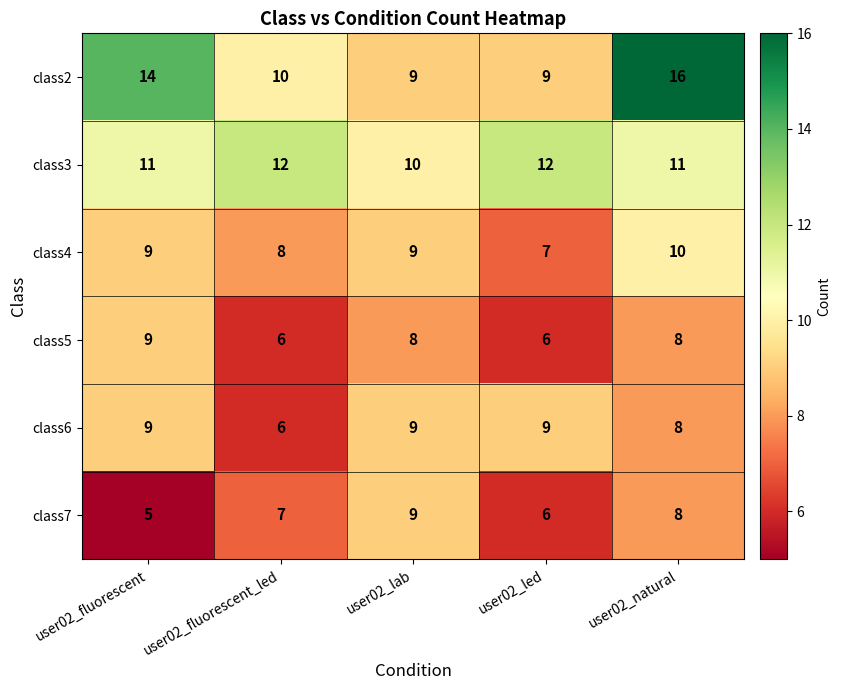

How many data points in class2 are less than 10?

2